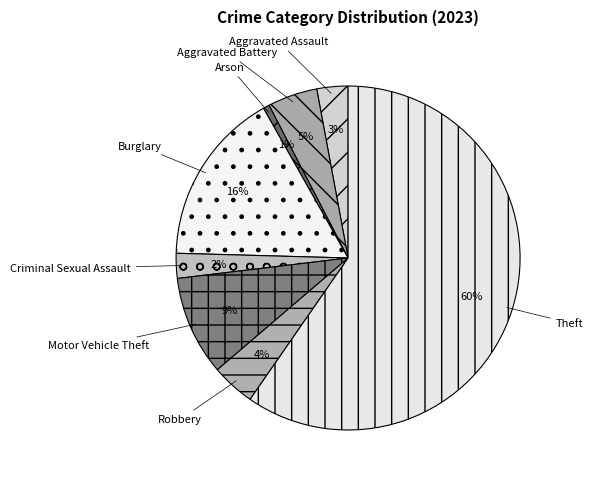

To the nearest percent, what is the difference between the largest and smallest slice percentages?

59%